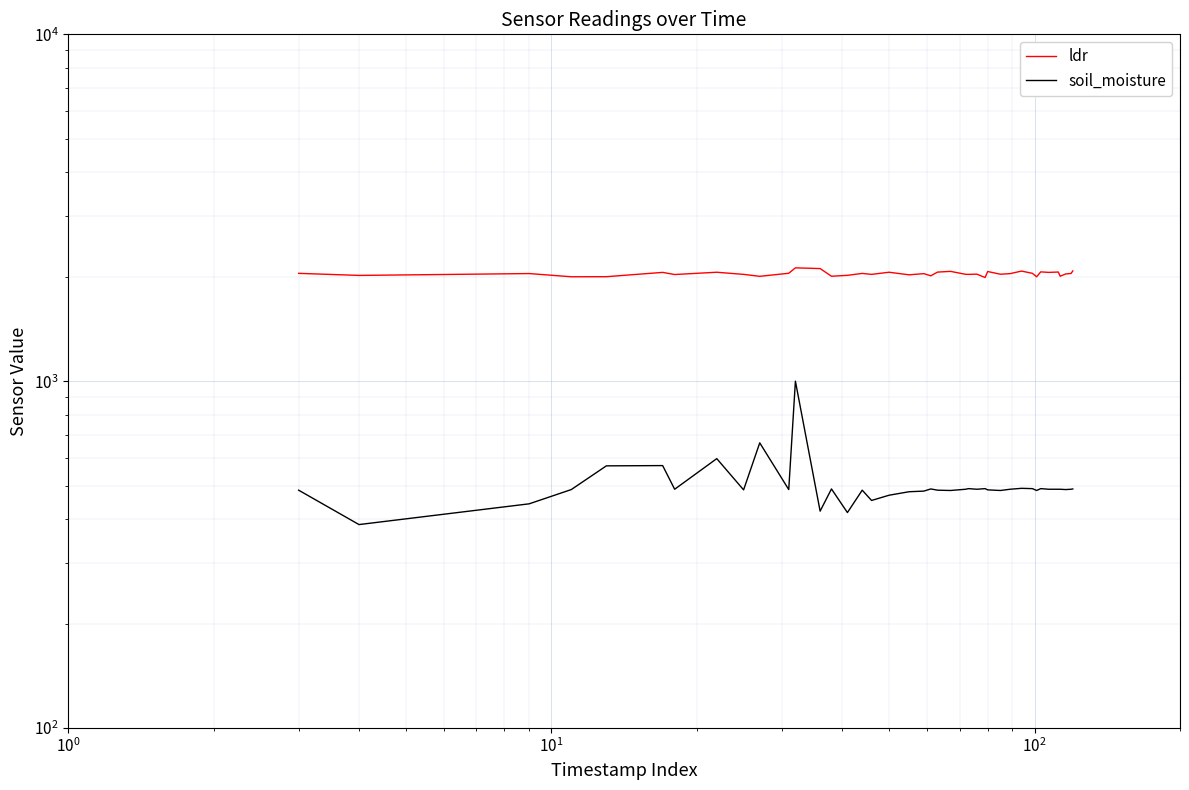

What is the difference between the second highest and second lowest values in the ldr series?

112